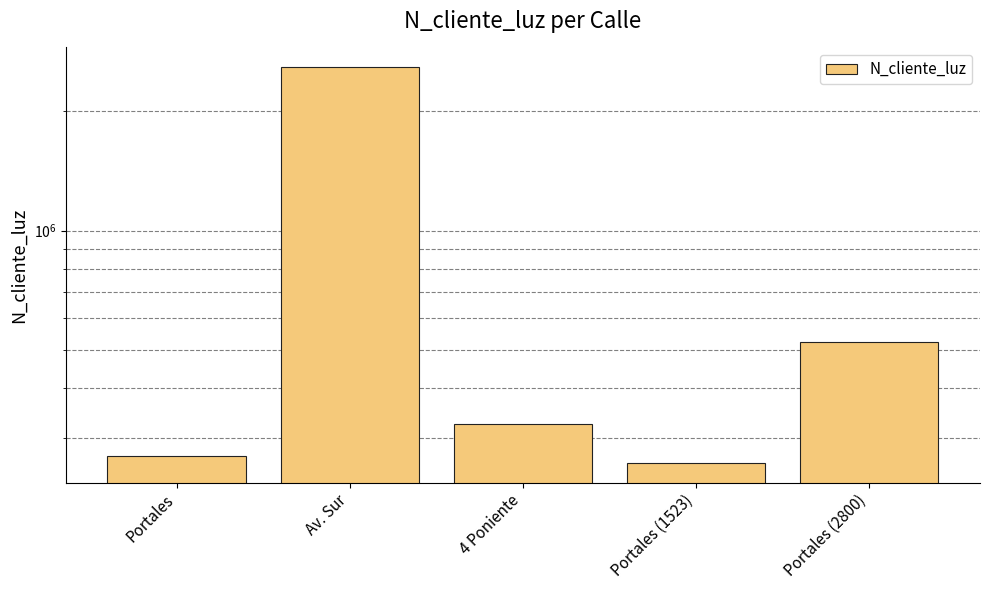

Approximately how many times larger is the value at Portales (1523) compared to 4 Poniente?

0.8